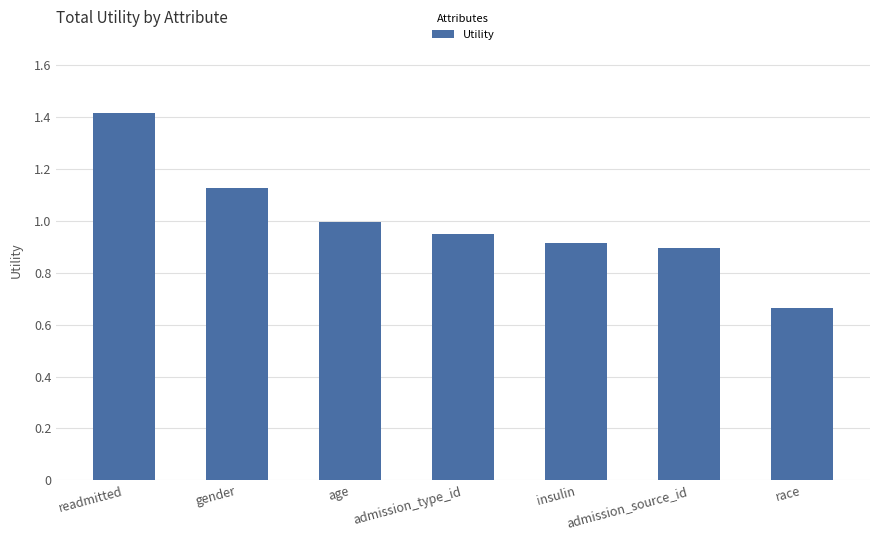

Are the bars horizontal?

No